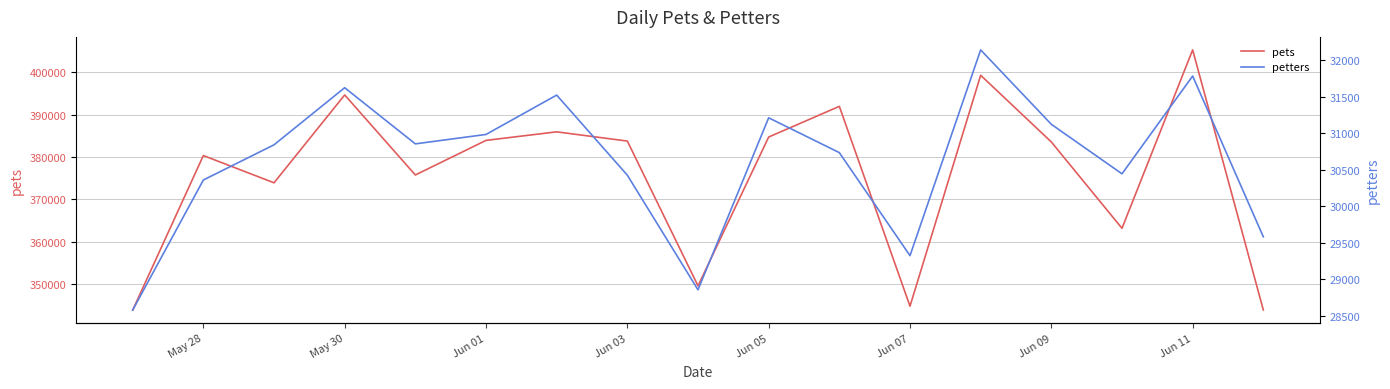

Rank the series by their average value, from lowest to highest.

petters, pets